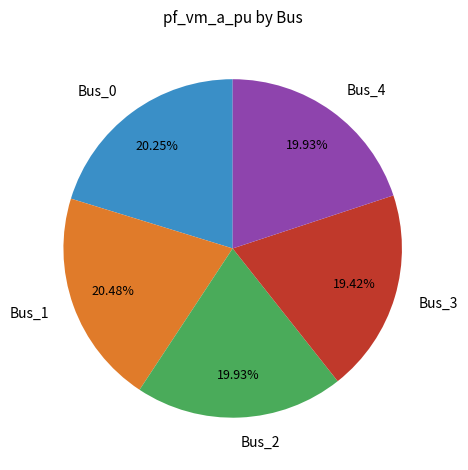

The Bus_3 slice represents 19% of the pie. True or false?

True